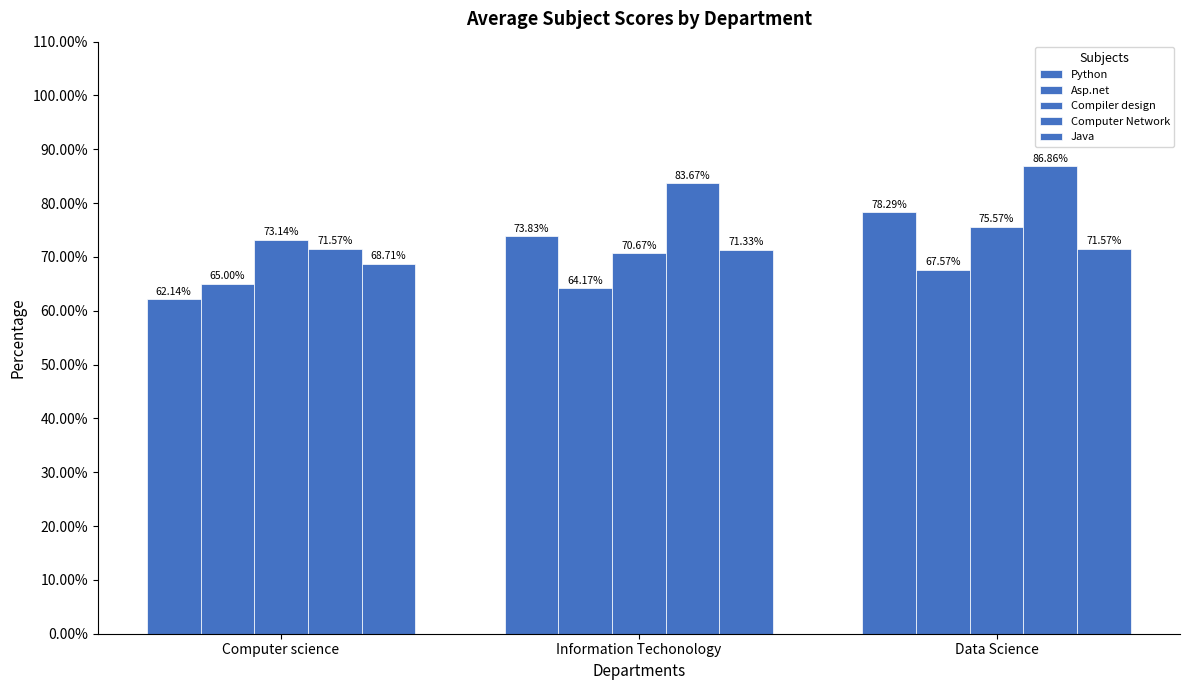

How many data points in Python are less than 73?

1